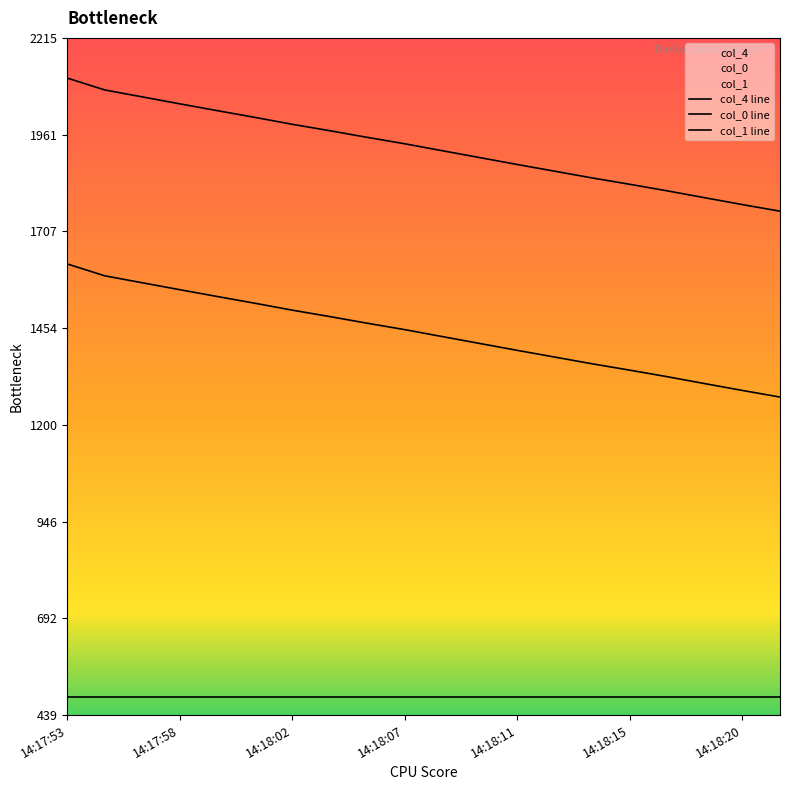

At which label does col_0 first exceed 1449?

14:17:53